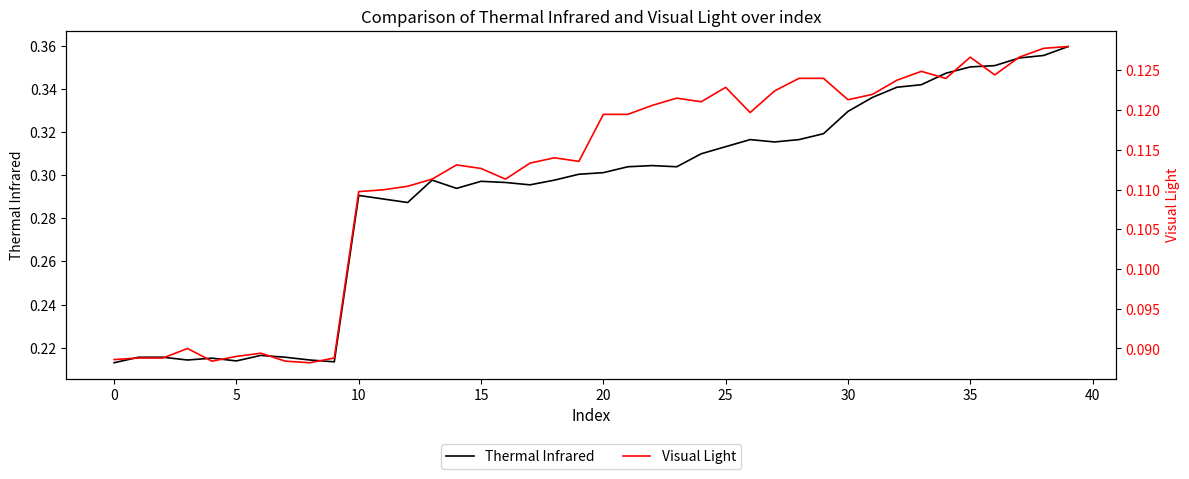

True or false: Thermal Infrared has a value of 0.1 at 0.

False